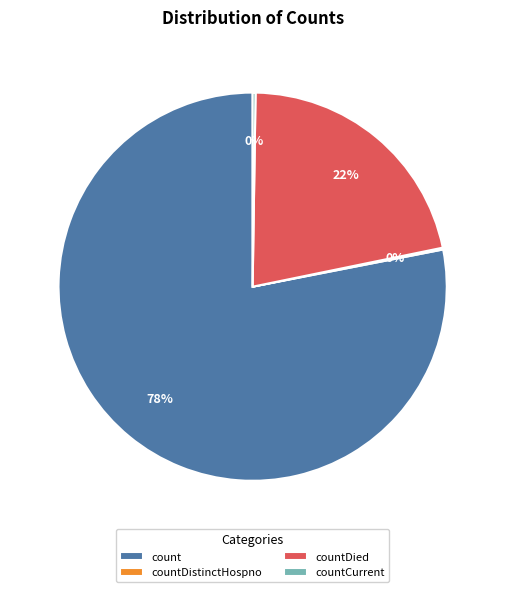

What percentage is the count slice, to the nearest percent?

78%